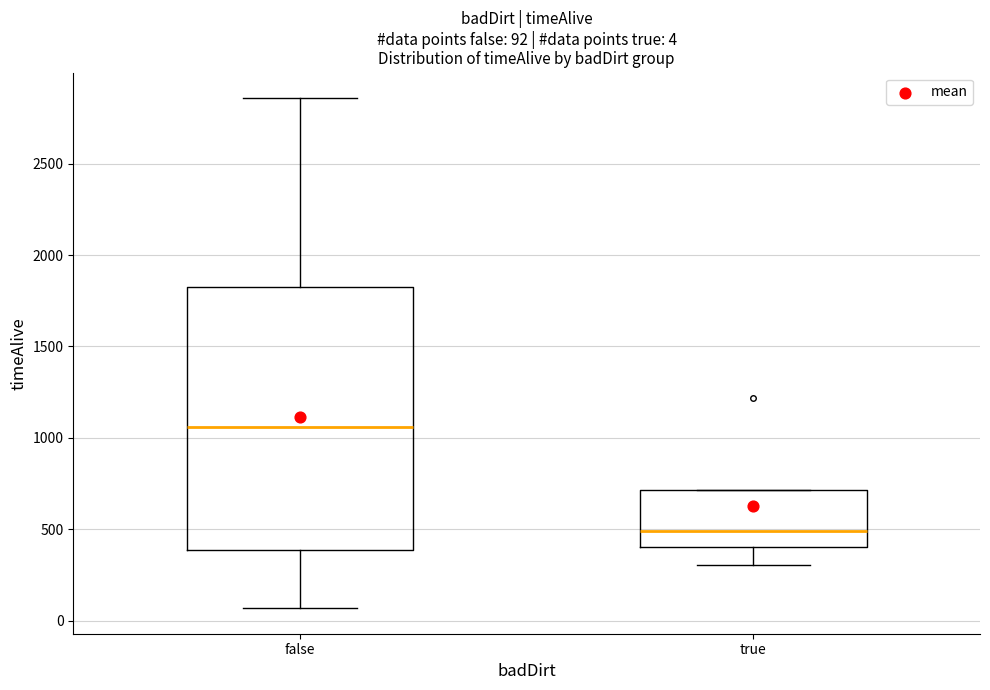

Which box's median line is the highest?

false